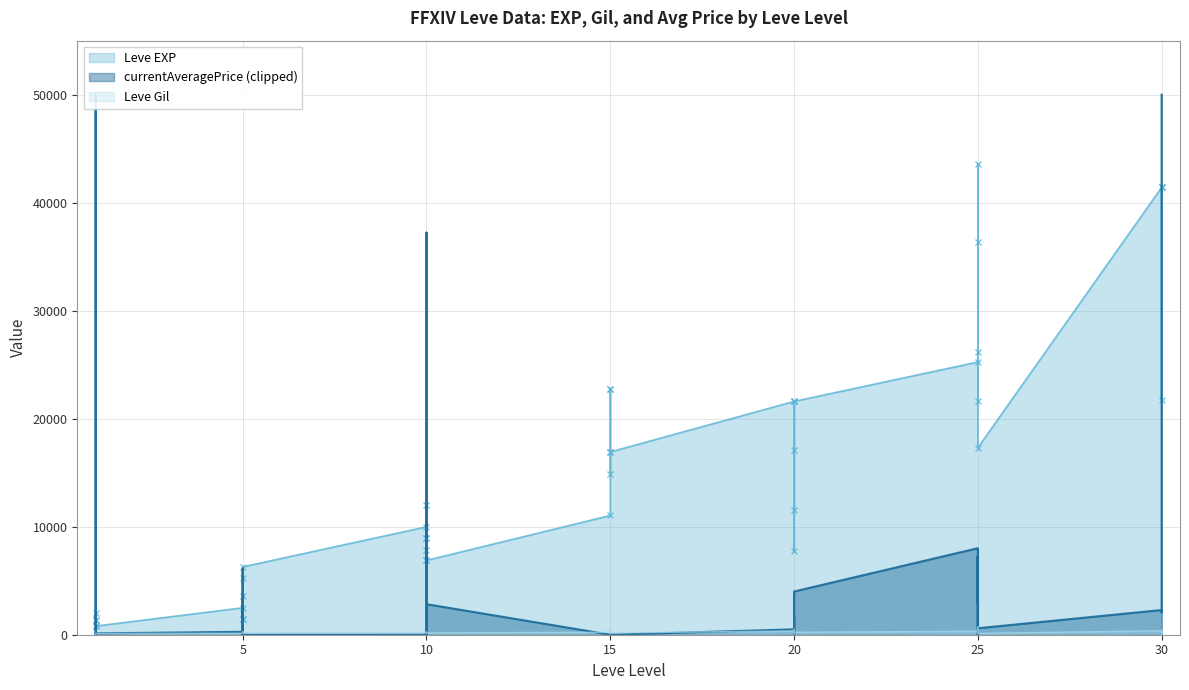

The Leve Gil series shows 161 at 1. True or false?

False